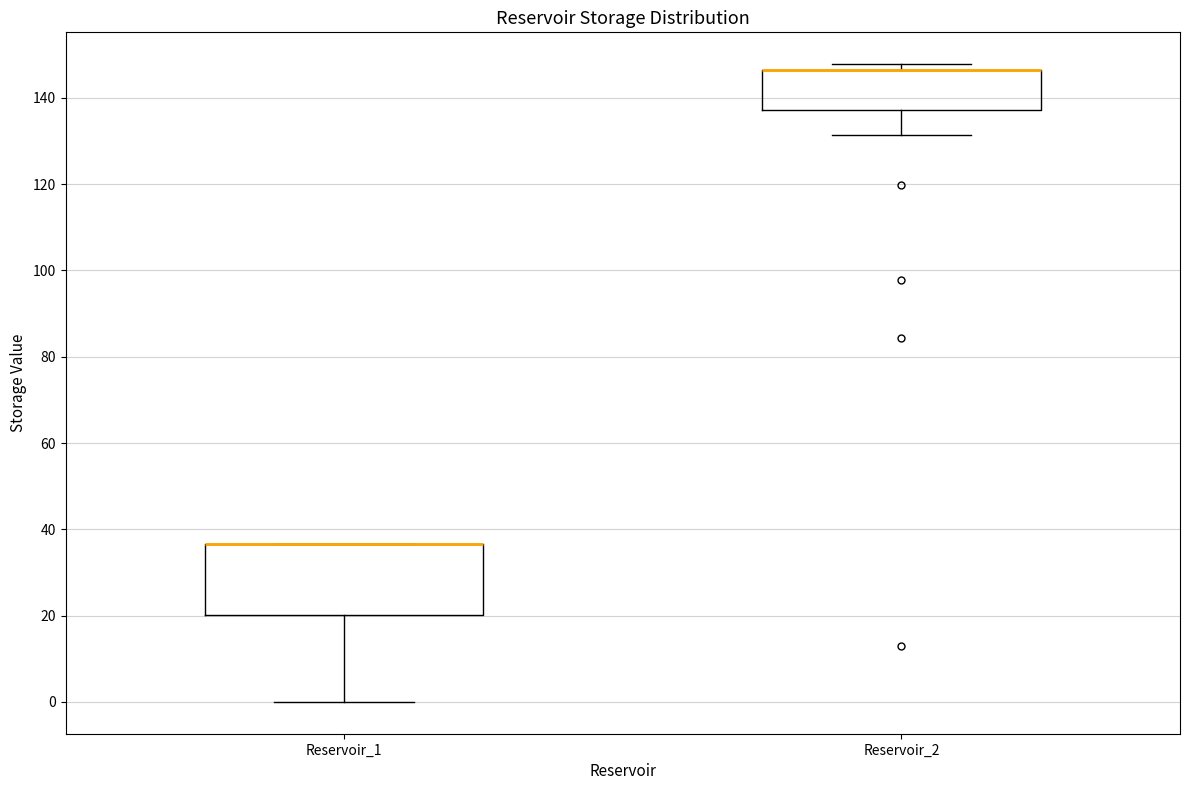

Reading left to right, transcribe this box plot: for each box, give where its median line is, the range the box spans, and where its two whiskers end, as read against the y-axis. The values are not printed on the chart, so give them approximately, as read against the axis.

Reservoir_1: median 36 (drawn on the box's upper edge), box 20 to 36, whiskers 0 to 36
Reservoir_2: median 146 (drawn on the box's upper edge), box 138 to 146, whiskers 132 to 148